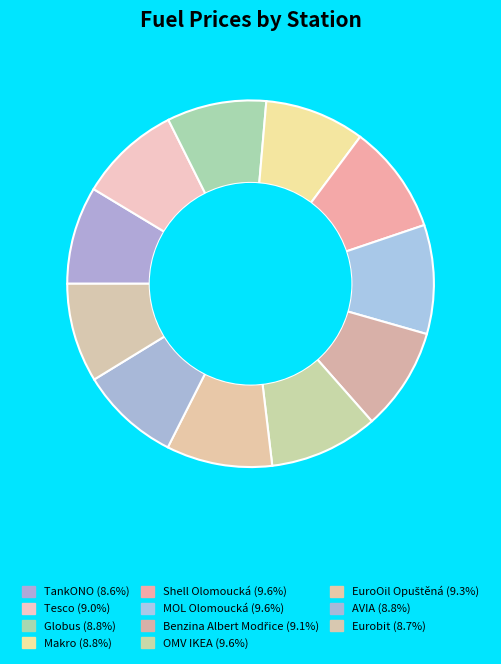

Which category has the biggest portion of the pie?

Shell Olomoucká